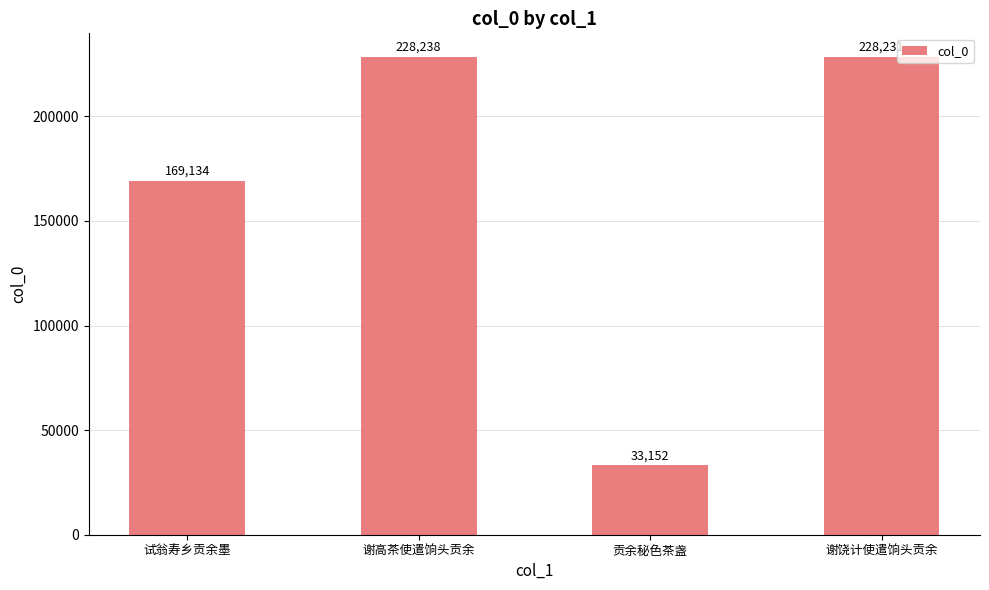

List the labels in order of value, smallest first.

贡余秘色茶盏, 试翁寿乡贡余墨, 谢饶计使遣饷头贡余, 谢高茶使遣饷头贡余